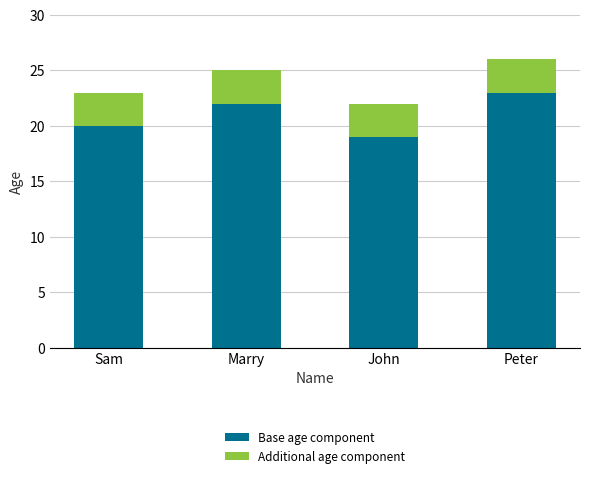

What is the total value across all series at John?

22